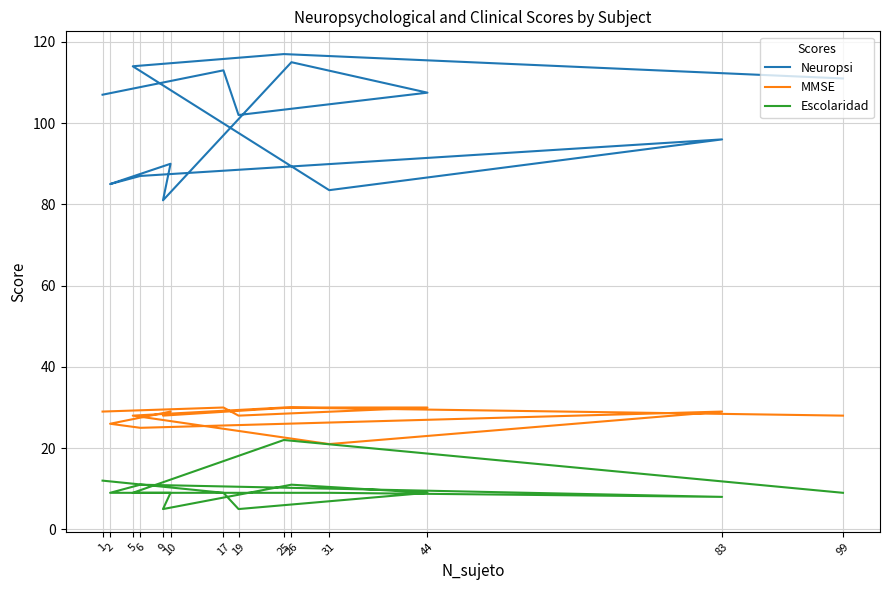

Where is the first local minimum for Neuropsi?

19